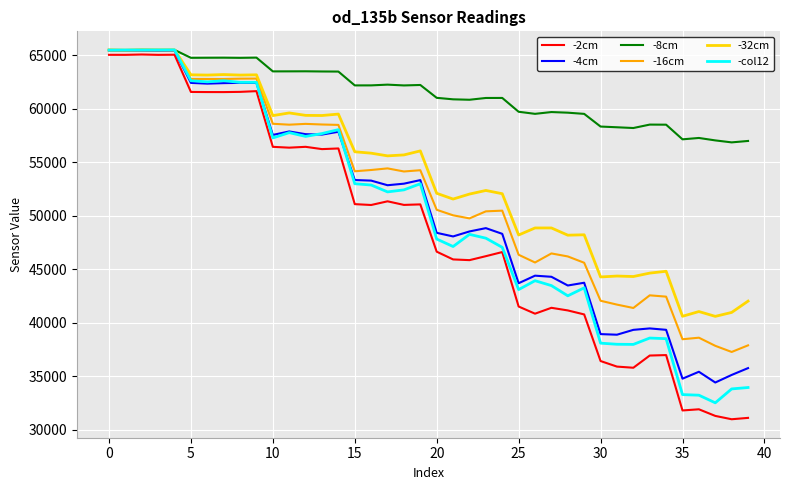

Which series has the largest total across all categories?

-8cm